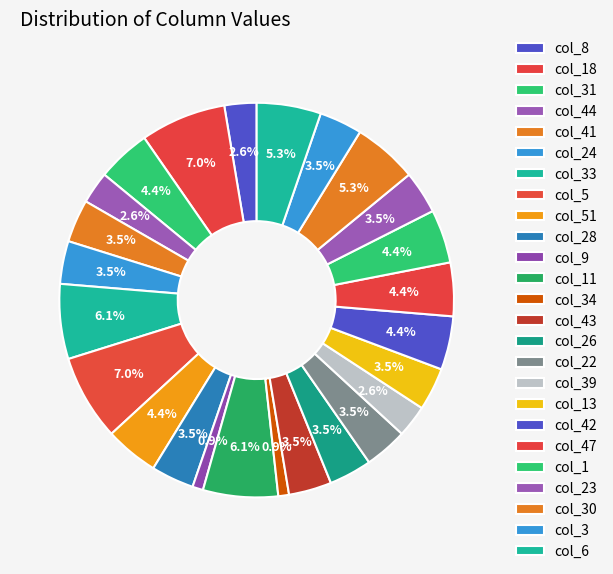

Is there a majority slice in this chart?

No